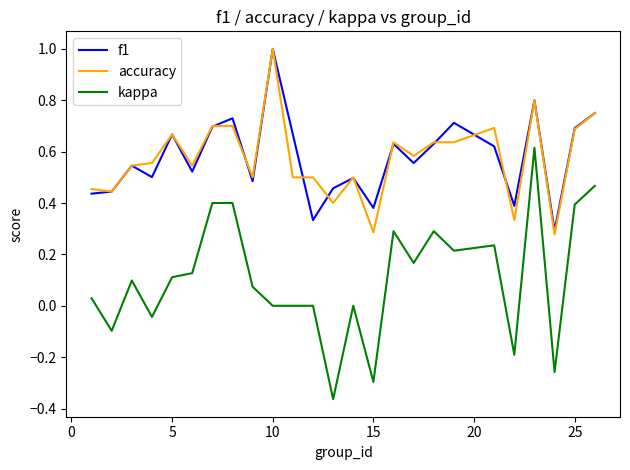

What is the maximum value shown in the chart?

1.0